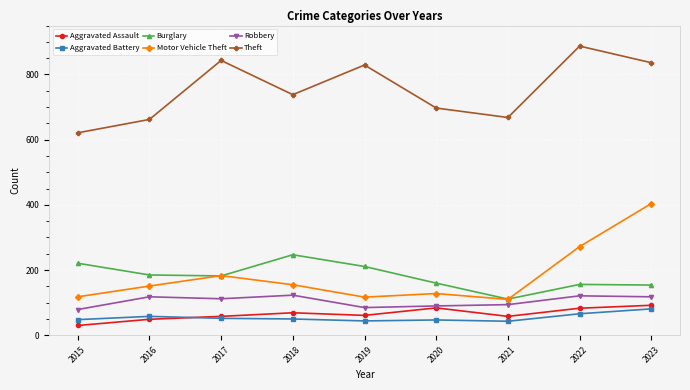

What is the highest value of the Theft series?

887